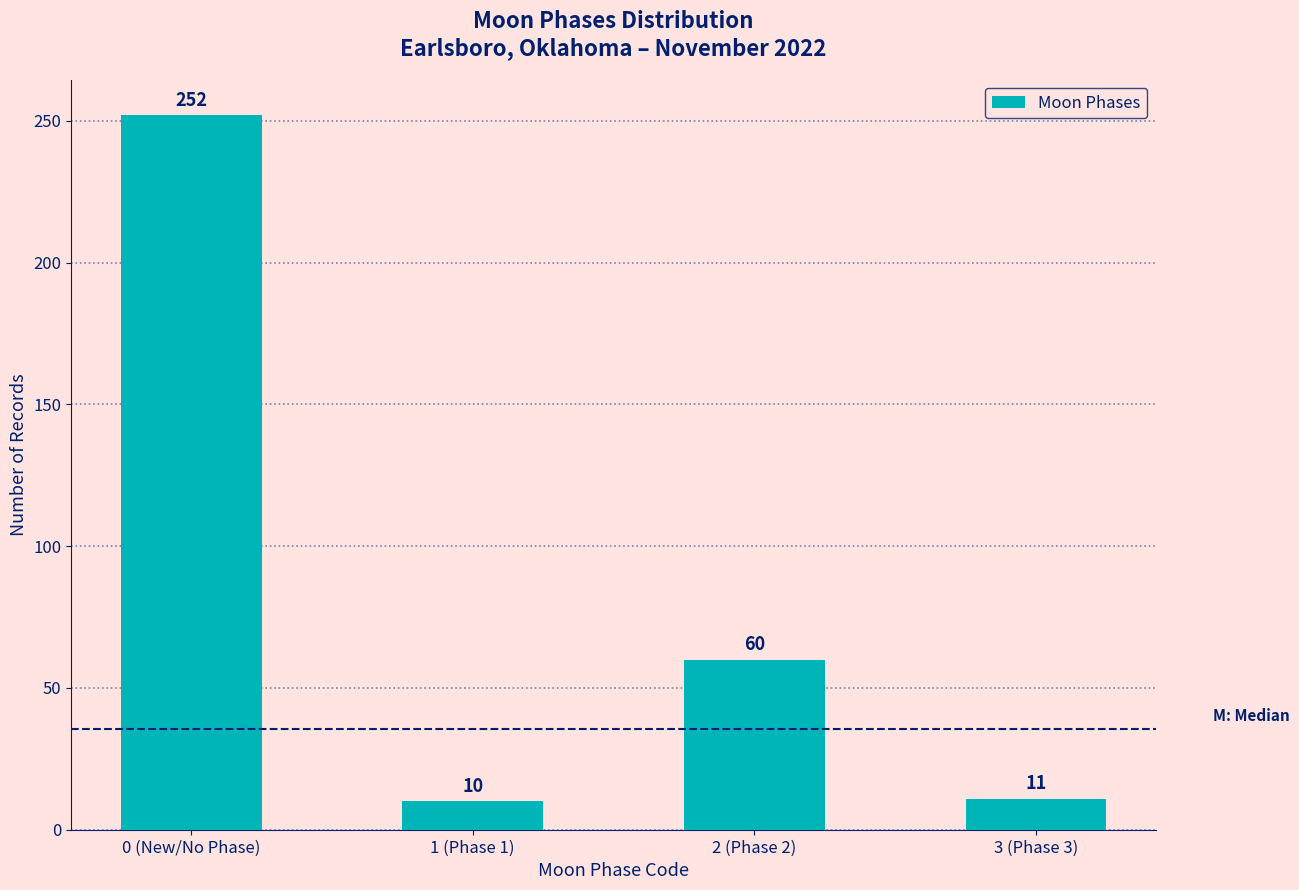

What is the sum of the values at 1 (Phase 1) and 0 (New/No Phase)?

262